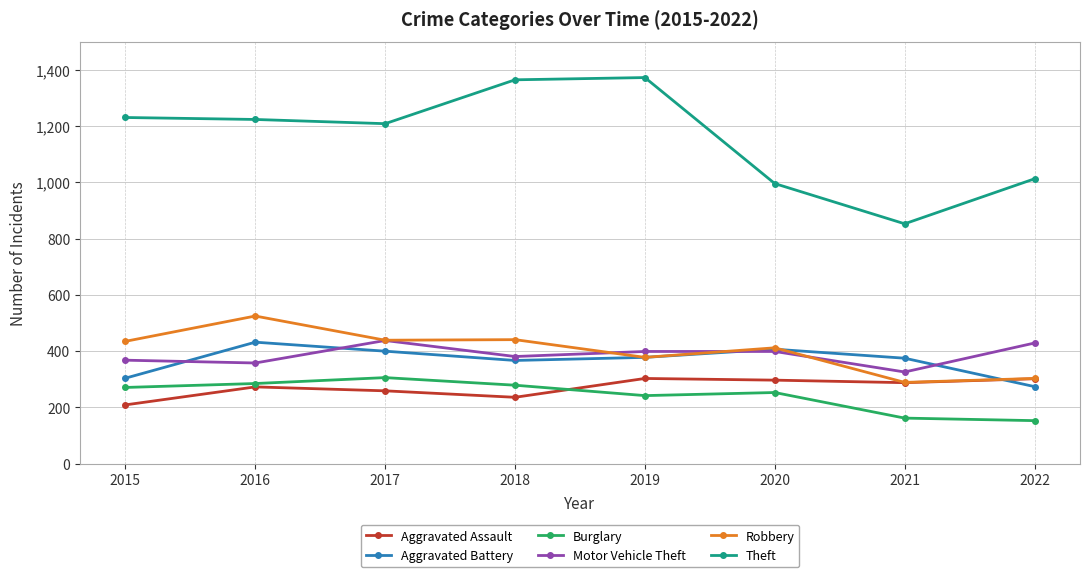

What is the approximate value of Theft at 2017, to the nearest 10?

1210